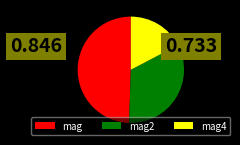

Is there a majority slice in this chart?

No